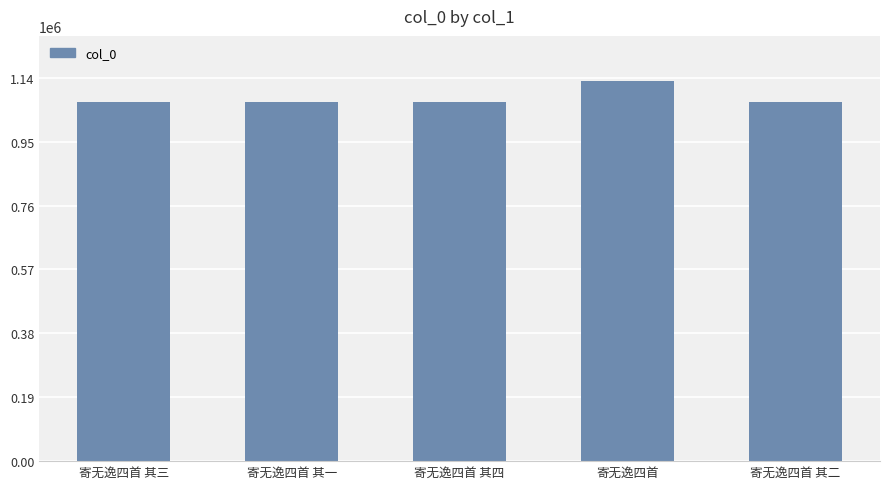

What is the ratio of the value at 寄无逸四首 其二 to the value at 寄无逸四首?

0.9